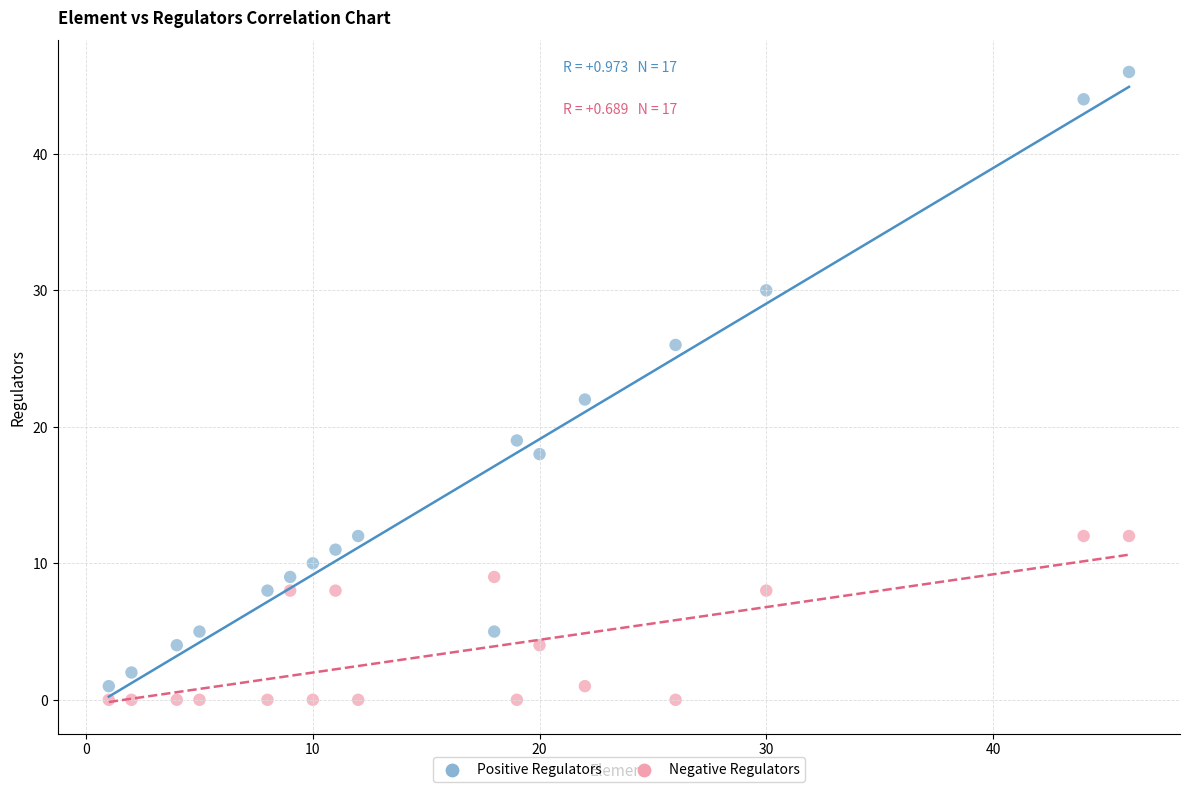

Which series has the largest Y range (max minus min)?

Positive Regulators